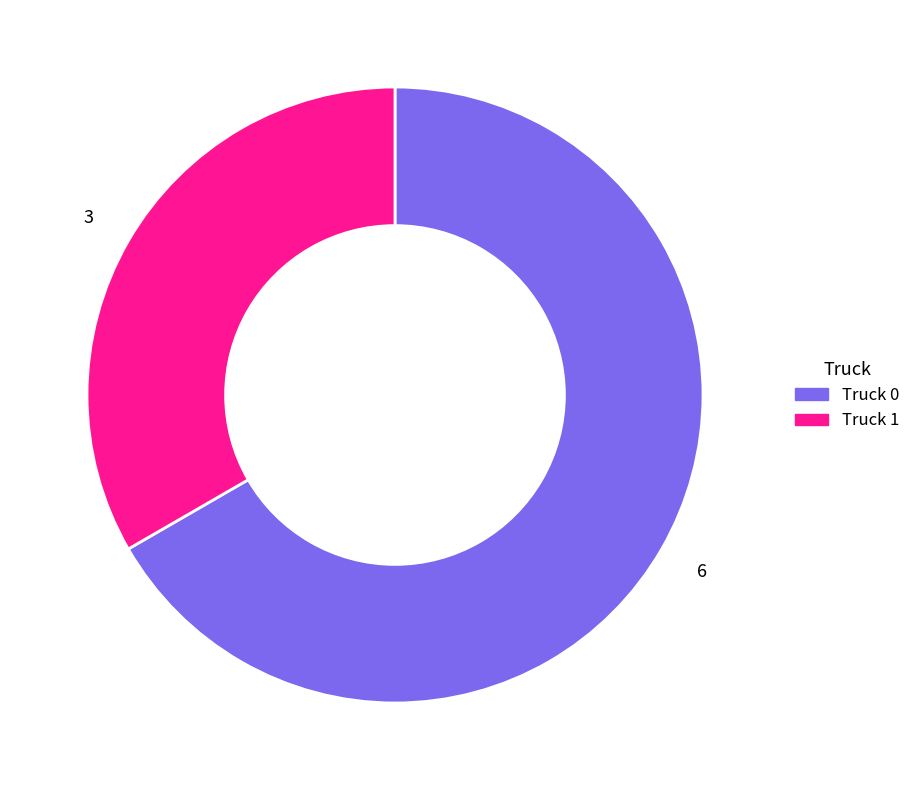

The Truck 1 slice represents 39% of the pie. True or false?

False